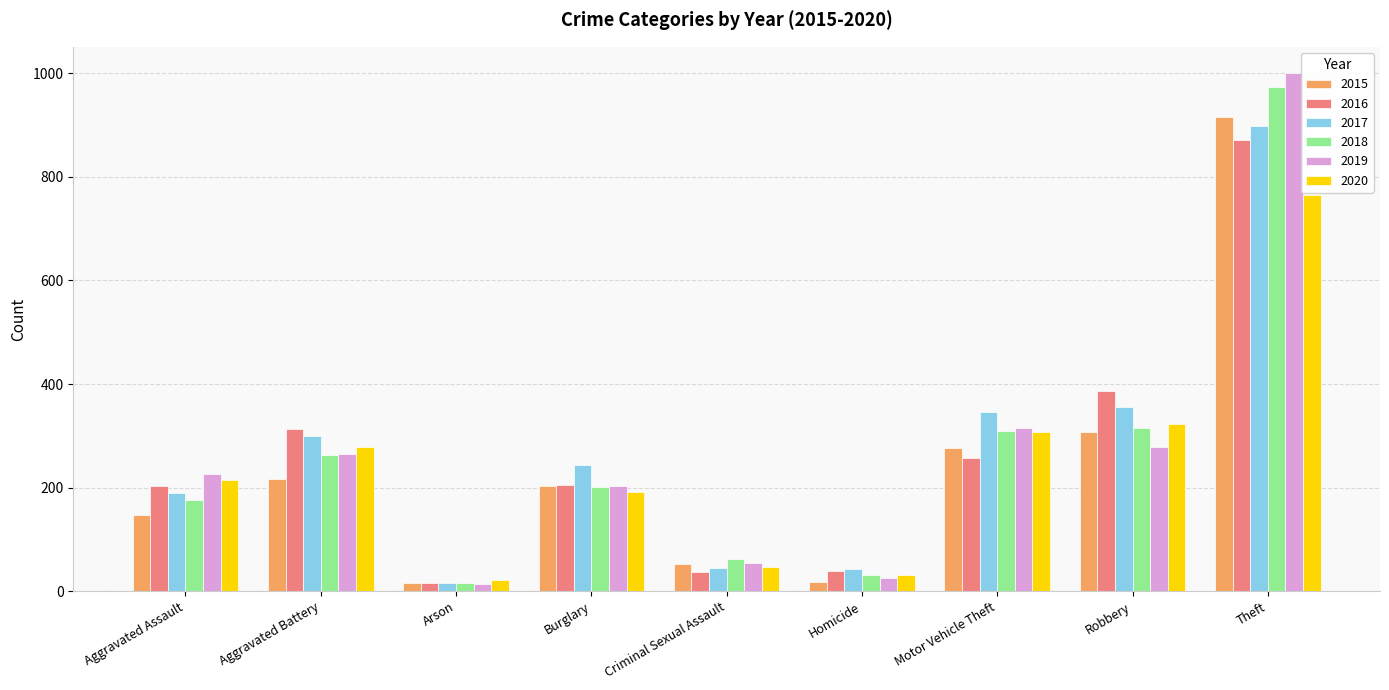

The 2018 series shows 528 at Robbery. True or false?

False